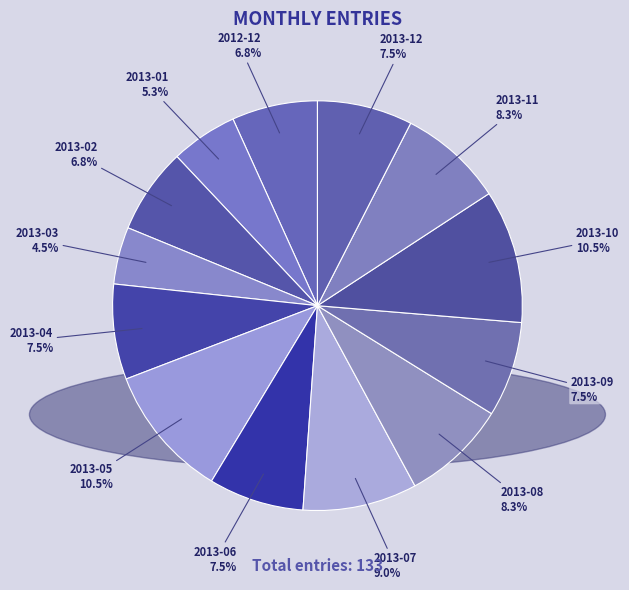

How many slices are in this pie chart?

13